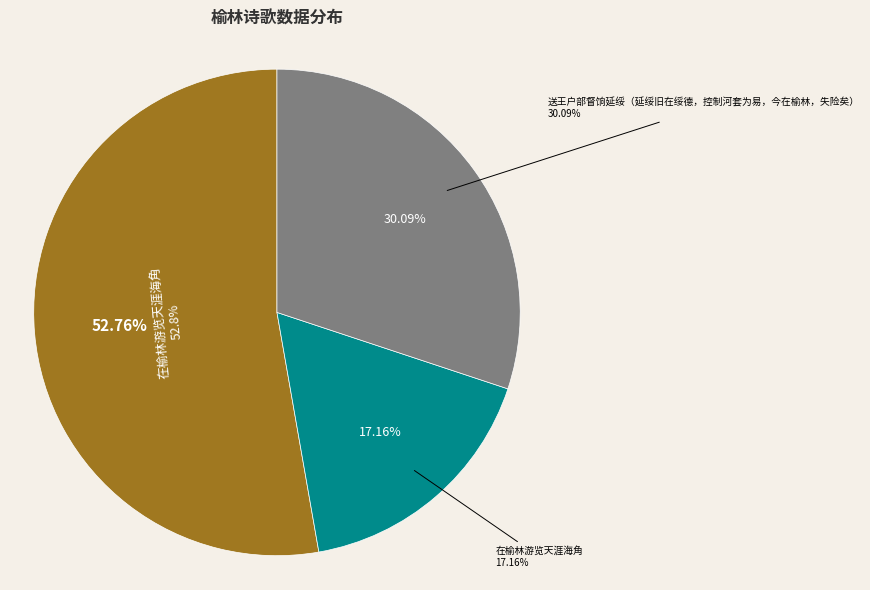

True or false: 在榆林游览天涯海角 accounts for 53% of the total.

True